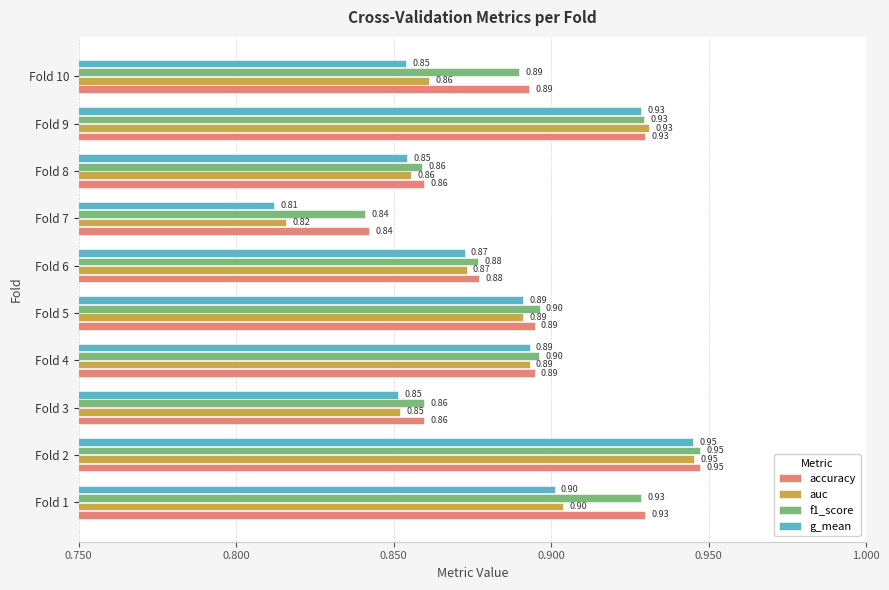

What is the average value of the g_mean series?

0.9